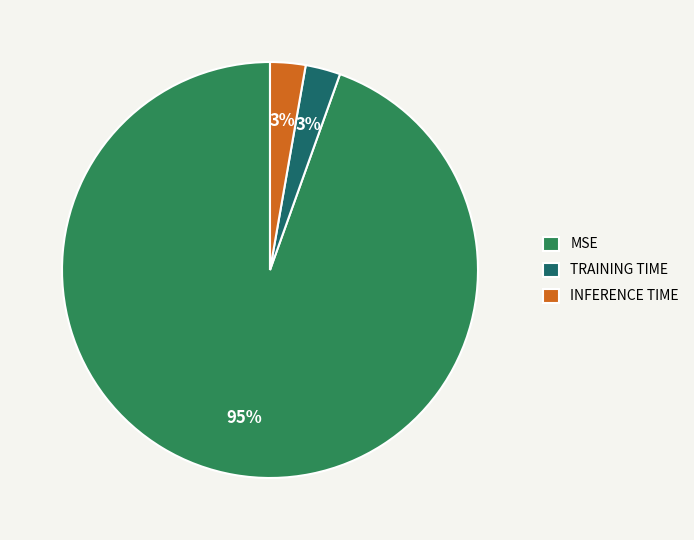

Does TRAINING TIME account for over 50% of the chart?

No